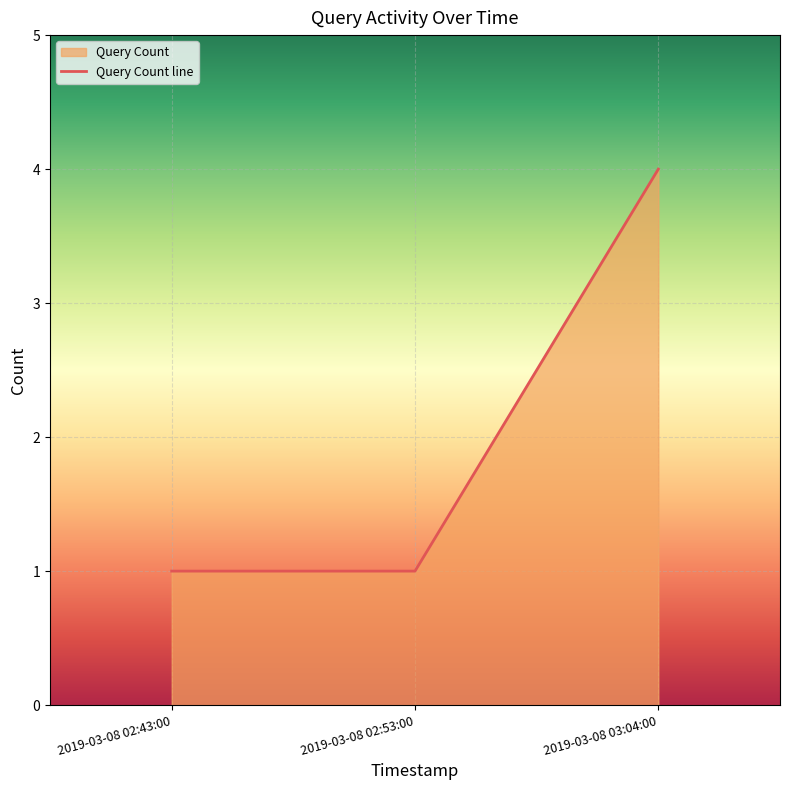

Rank the categories by value from lowest to highest.

2019-03-08 02:43:00, 2019-03-08 02:53:00, 2019-03-08 03:04:00